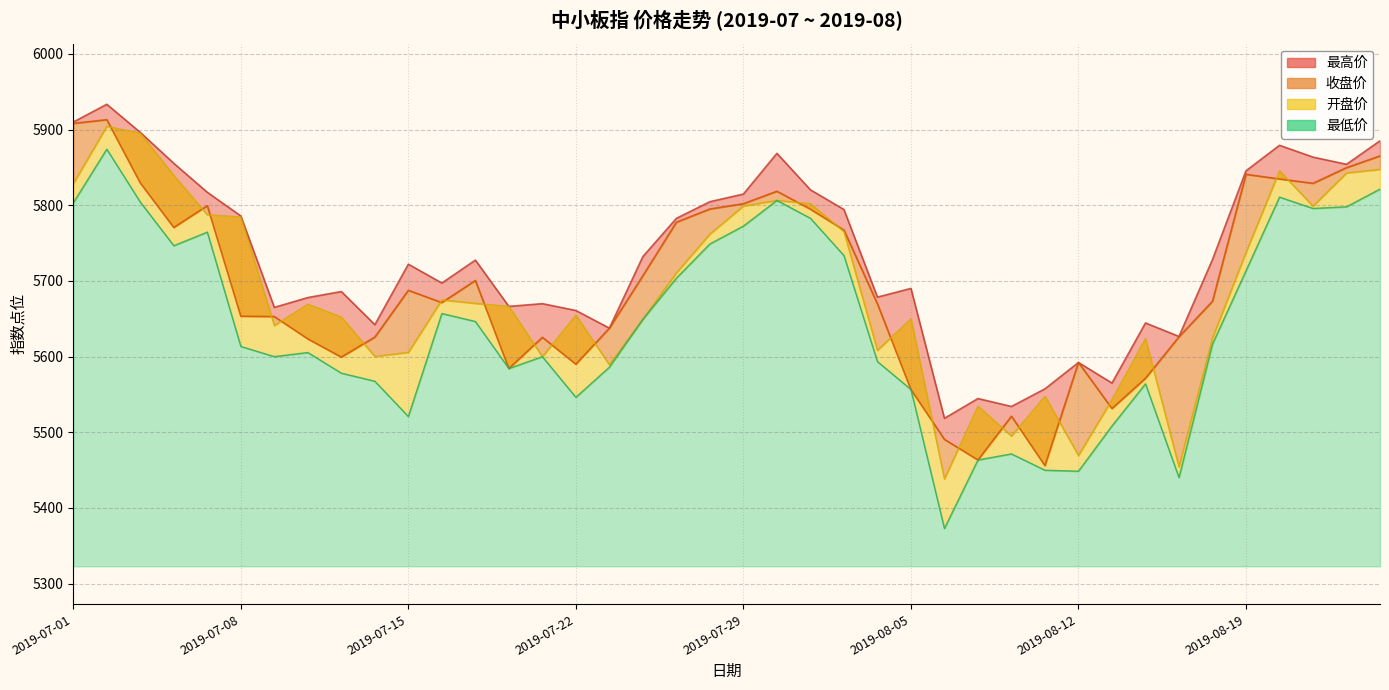

What position from the left is 2019-07-09?

7